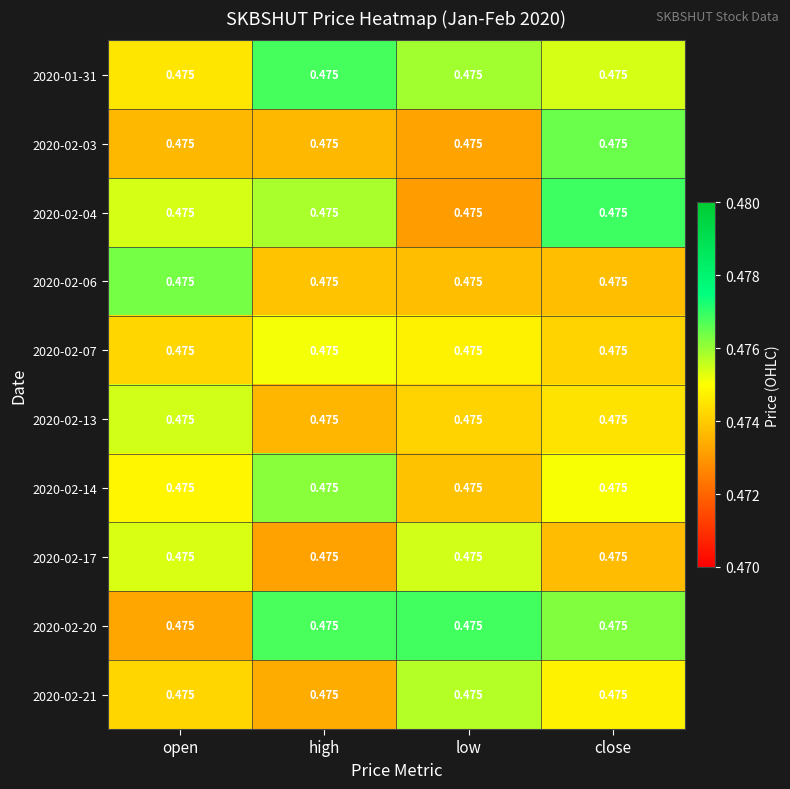

How many 2020-02-06 values are between 0 and 1?

4